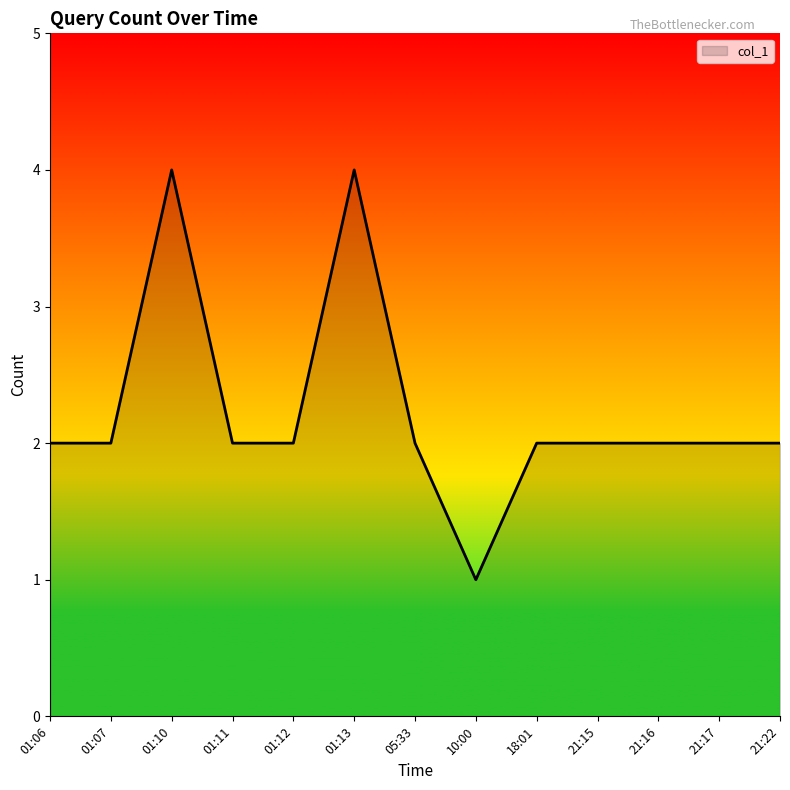

What position from the right is 21:17?

2